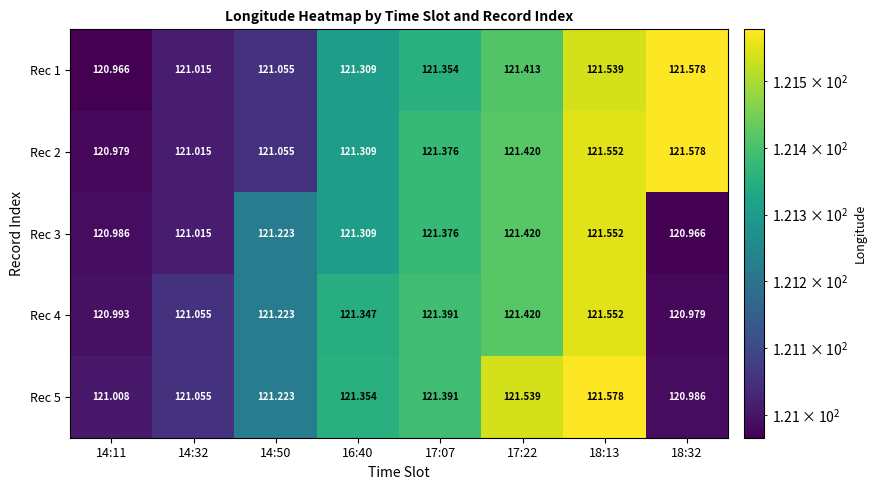

Is the value of Rec 2 at 14:32 greater than the value of Rec 4 at 18:13?

No